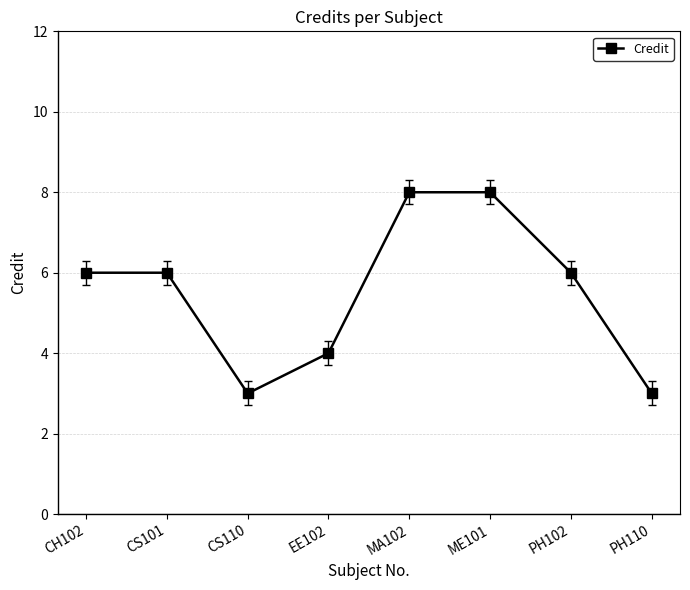

Reading left to right, what are all the values shown in this chart?

CH102=6	CS101=6	CS110=3	EE102=4	MA102=8	ME101=8	PH102=6	PH110=3